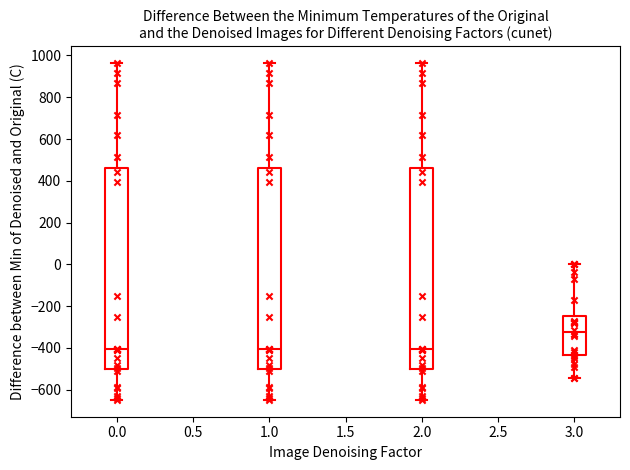

Where does the median line of the box at x = 1.0 sit on the y-axis? The values are not printed on the chart, so give them approximately, as read against the axis.

-400